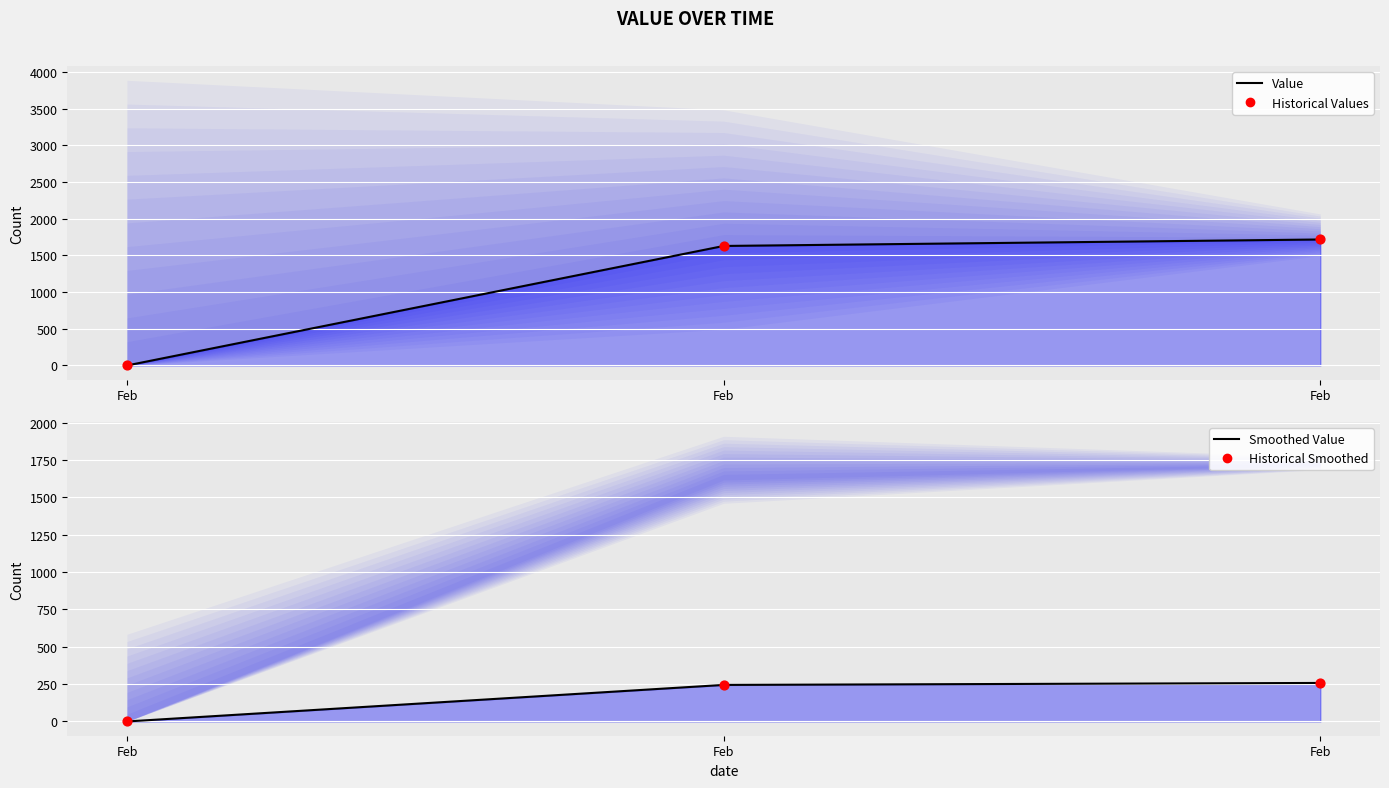

Which series has the largest Y range (max minus min)?

Value